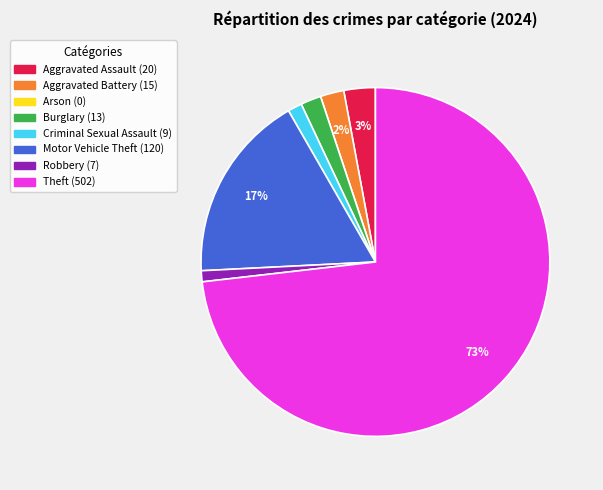

To the nearest percent, what is the difference between the Robbery and Aggravated Battery slice percentages?

1%